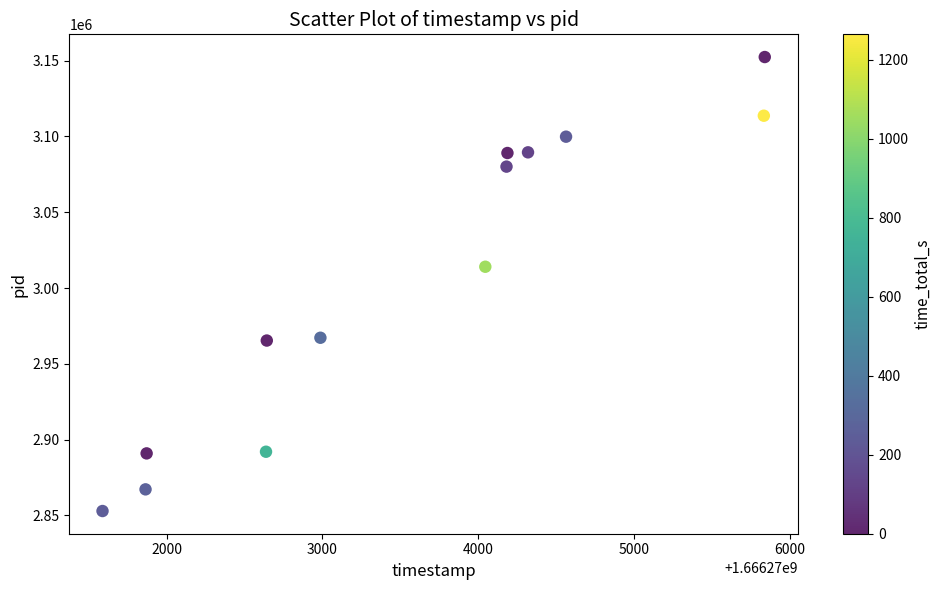

What is the range of X values (max minus min)?

4249